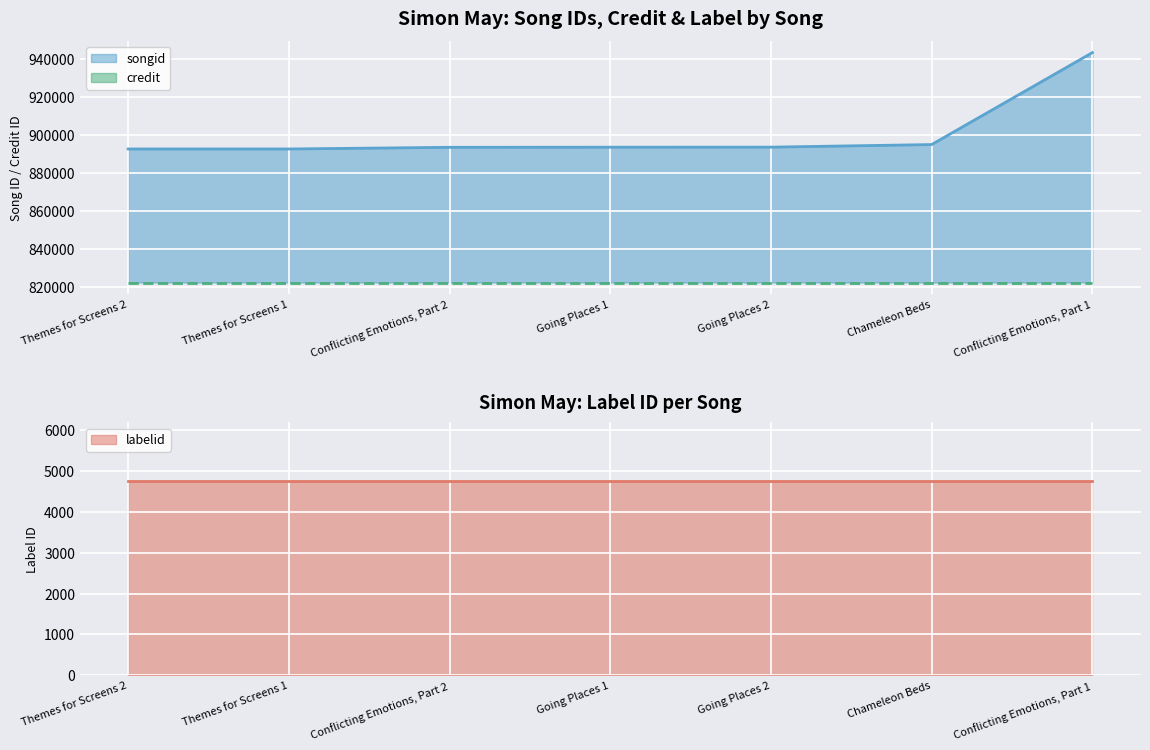

What is the lowest value of the songid series?

892566